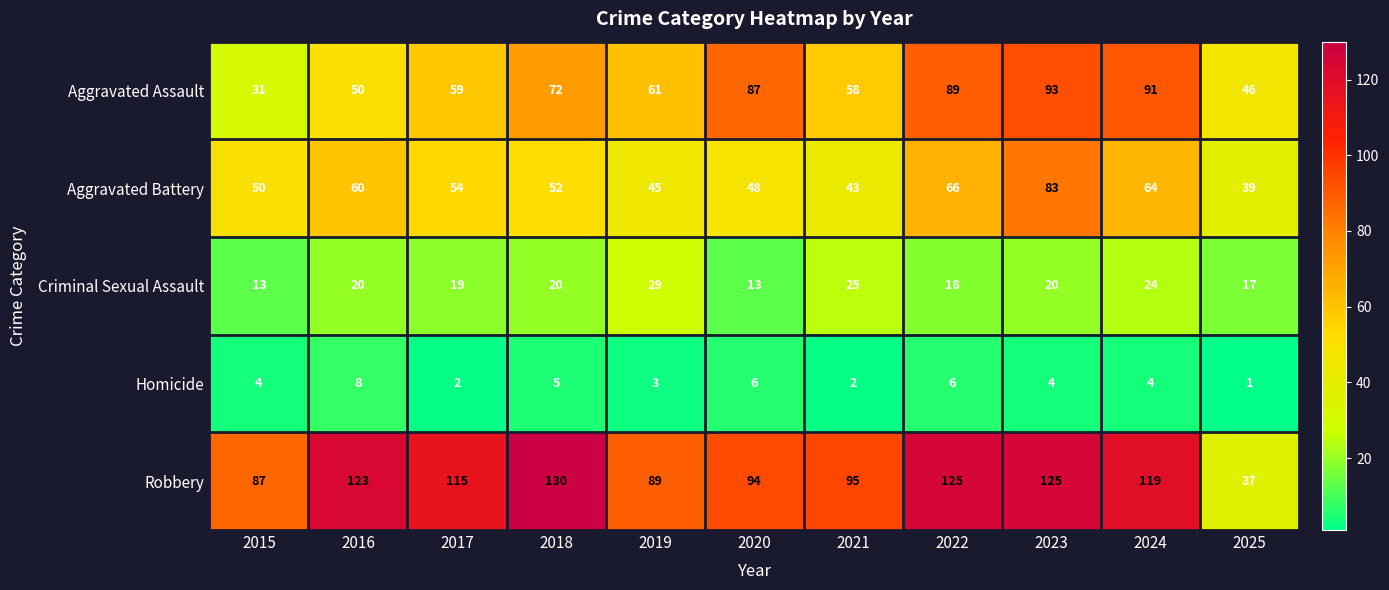

The Criminal Sexual Assault series shows 18 at 2015. True or false?

False